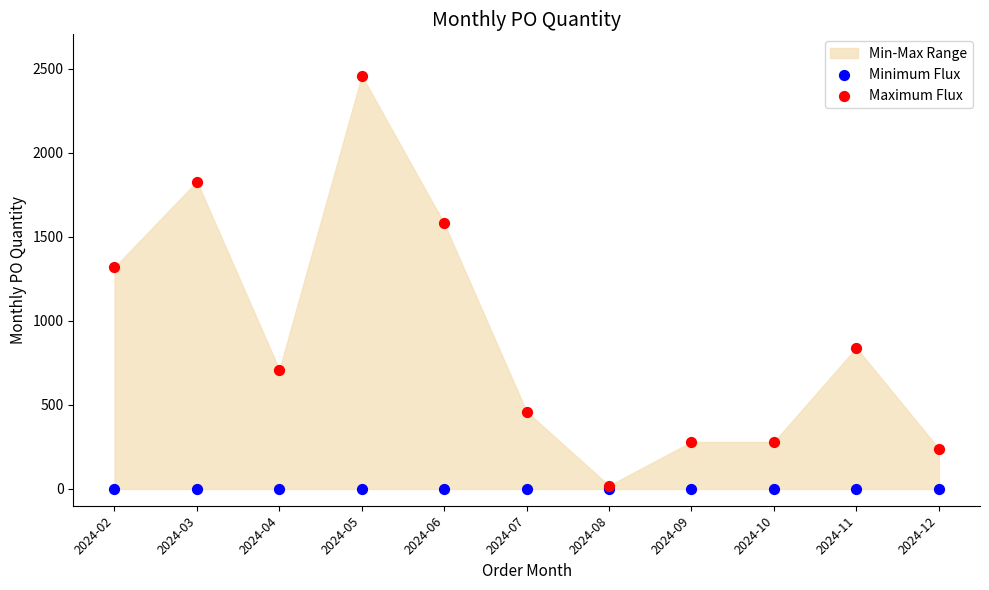

In the Maximum Flux series, what Y value is closest to 1240?

1320